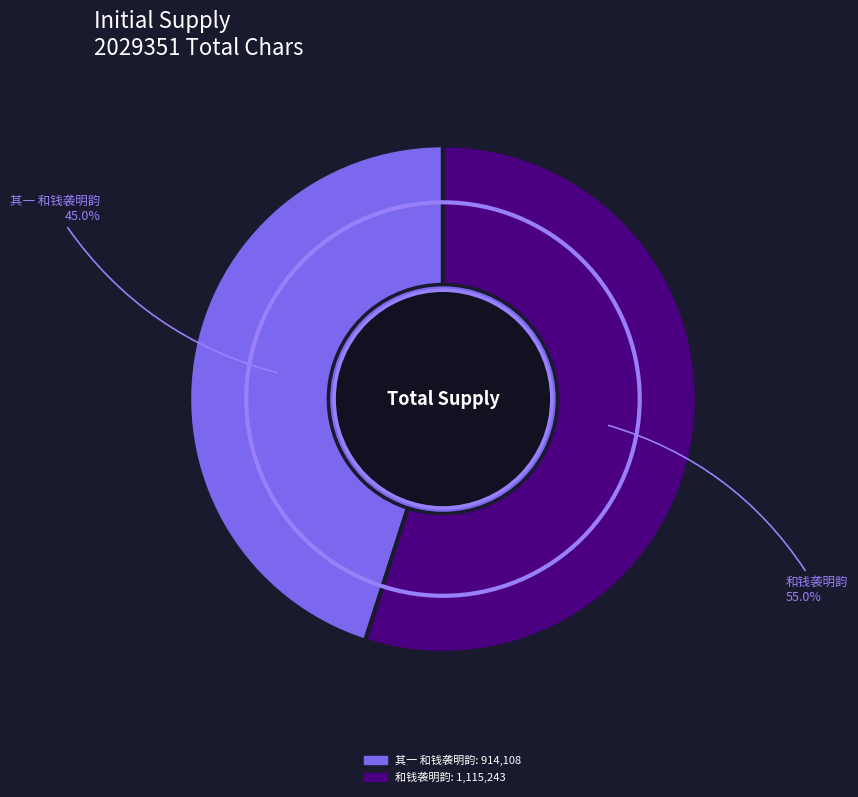

Which slice is the largest?

和钱袭明韵